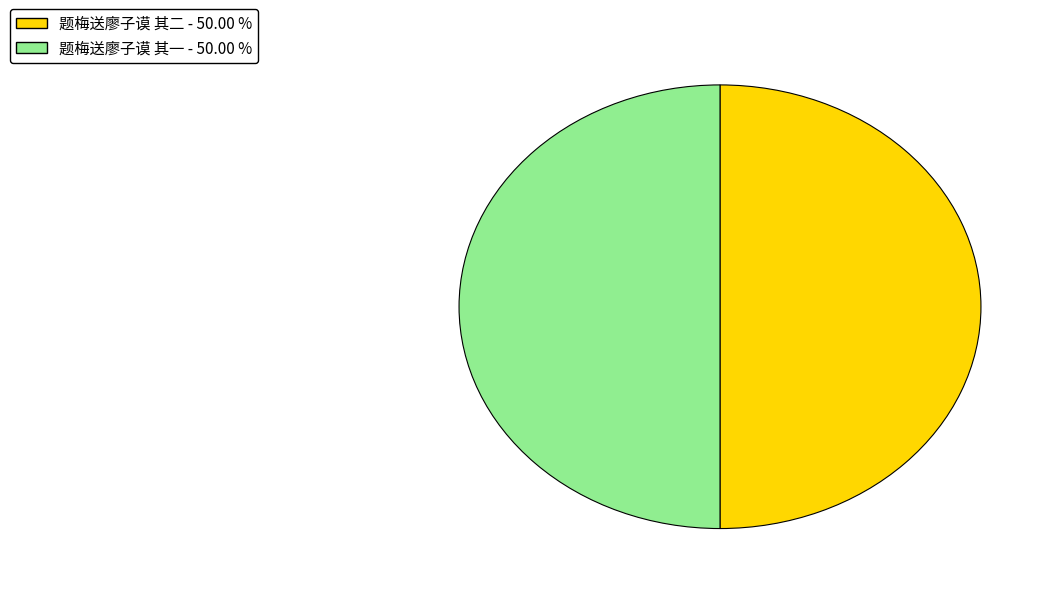

What is the ratio of the value at 题梅送廖子谟 其二 to the value at 题梅送廖子谟 其一?

1.0